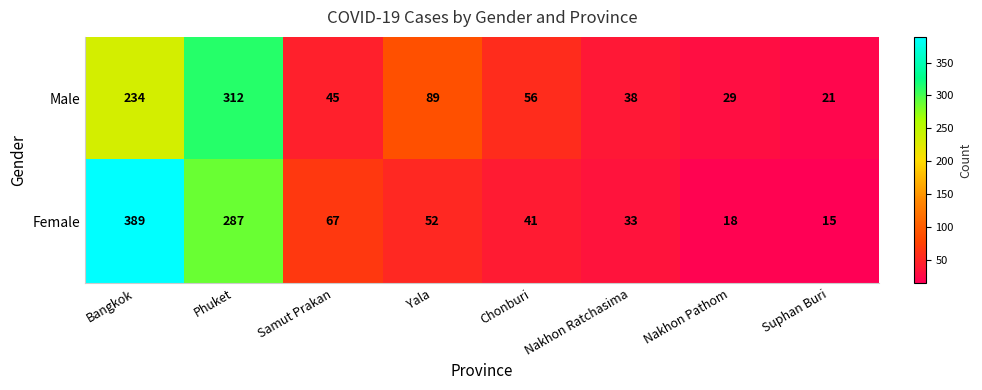

What is the spread (max minus min) of values at Phuket?

25